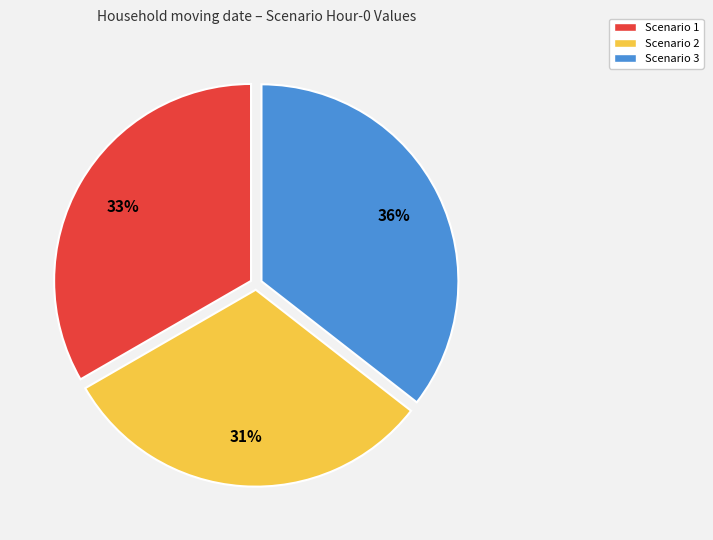

Approximately how many times larger is the value at Scenario 2 compared to Scenario 1?

0.9